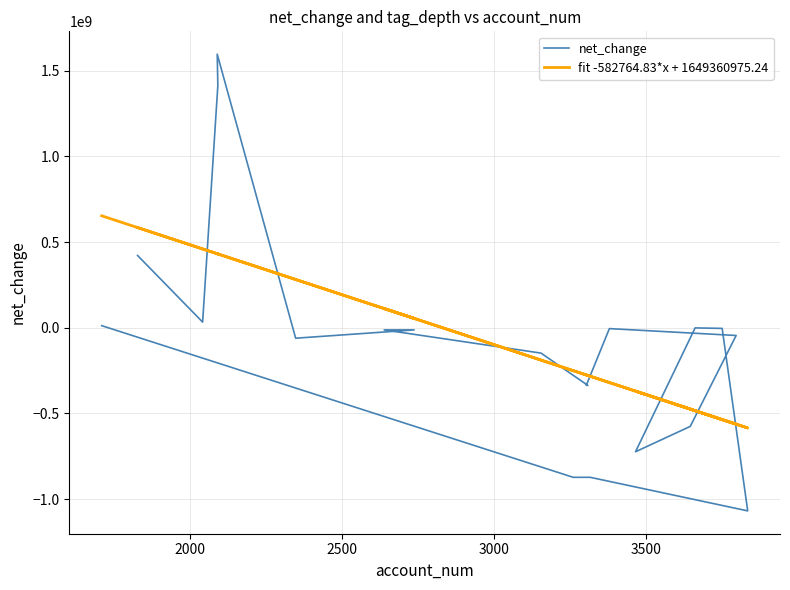

What is the value of the net_change point at the 13th from the left?

-147945000.0